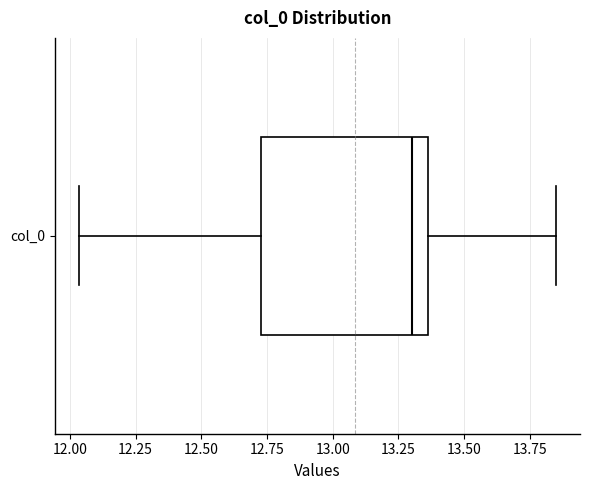

Transcribe this box plot: give where the median line is, the range the box spans, and where the two whiskers end, as read against the x-axis. The values are not printed on the chart, so give them approximately, as read against the axis.

median 13.30, box 12.75 to 13.35, whiskers 12.05 to 13.85